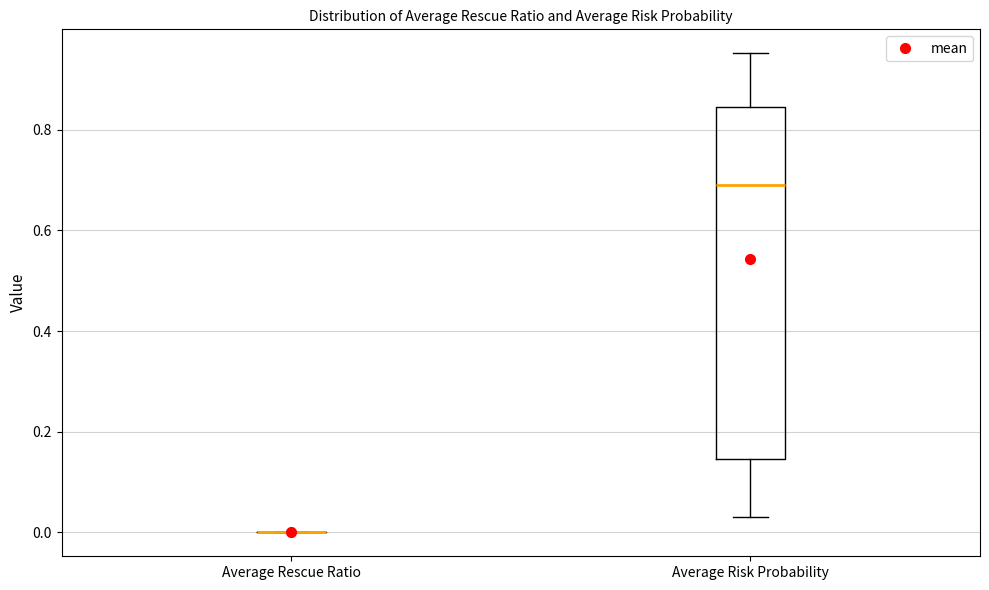

Which box is the tallest, from its lower edge to its upper edge?

Average Risk Probability